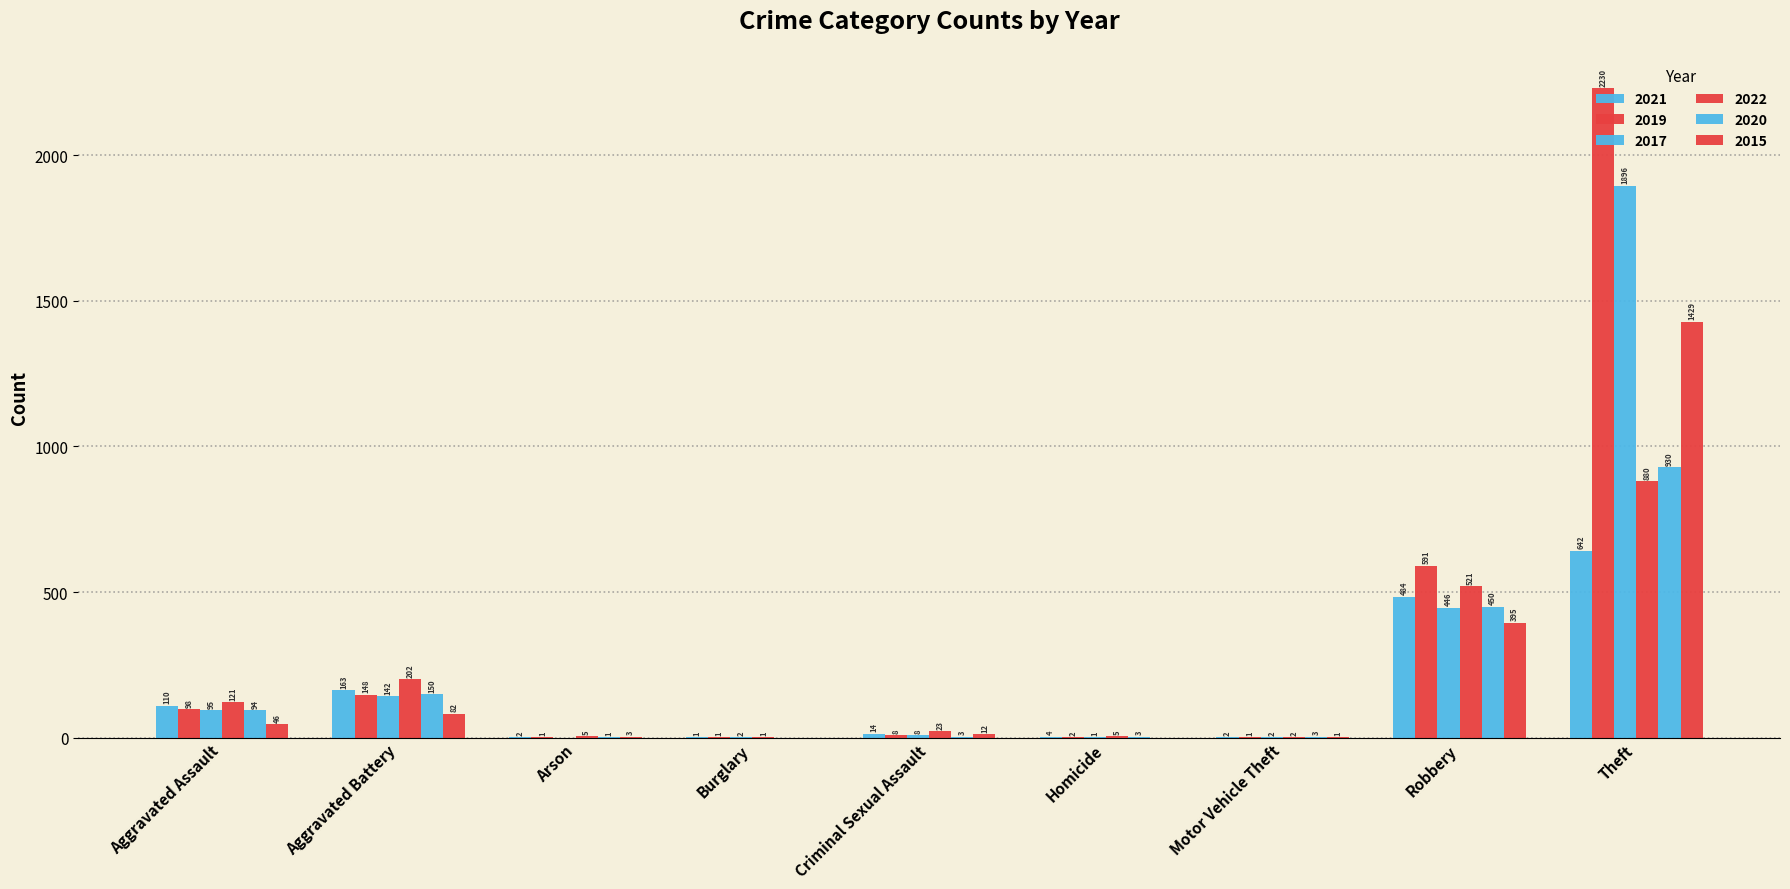

Reading left to right, list all the values displayed in this chart.

2021: Aggravated Assault=110	Aggravated Battery=163	Arson=2	Burglary=1	Criminal Sexual Assault=14	Homicide=4	Motor Vehicle Theft=2	Robbery=484	Theft=642
2019: Aggravated Assault=98	Aggravated Battery=148	Arson=1	Burglary=1	Criminal Sexual Assault=8	Homicide=2	Motor Vehicle Theft=1	Robbery=591	Theft=2230
2017: Aggravated Assault=95	Aggravated Battery=142	Arson=0	Burglary=2	Criminal Sexual Assault=8	Homicide=1	Motor Vehicle Theft=2	Robbery=446	Theft=1896
2022: Aggravated Assault=121	Aggravated Battery=202	Arson=5	Burglary=1	Criminal Sexual Assault=23	Homicide=5	Motor Vehicle Theft=2	Robbery=521	Theft=880
2020: Aggravated Assault=94	Aggravated Battery=150	Arson=1	Burglary=0	Criminal Sexual Assault=3	Homicide=3	Motor Vehicle Theft=3	Robbery=450	Theft=930
2015: Aggravated Assault=46	Aggravated Battery=82	Arson=3	Burglary=0	Criminal Sexual Assault=12	Homicide=0	Motor Vehicle Theft=1	Robbery=395	Theft=1429